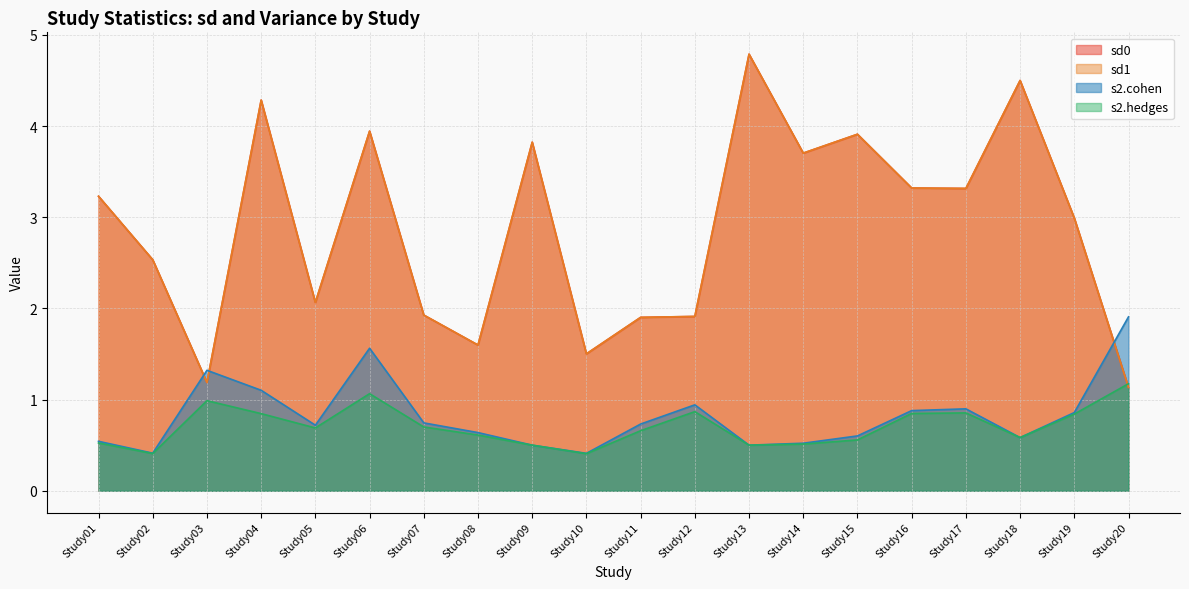

Which series ends up on top after the final intersection of sd0 and s2.cohen?

s2.cohen